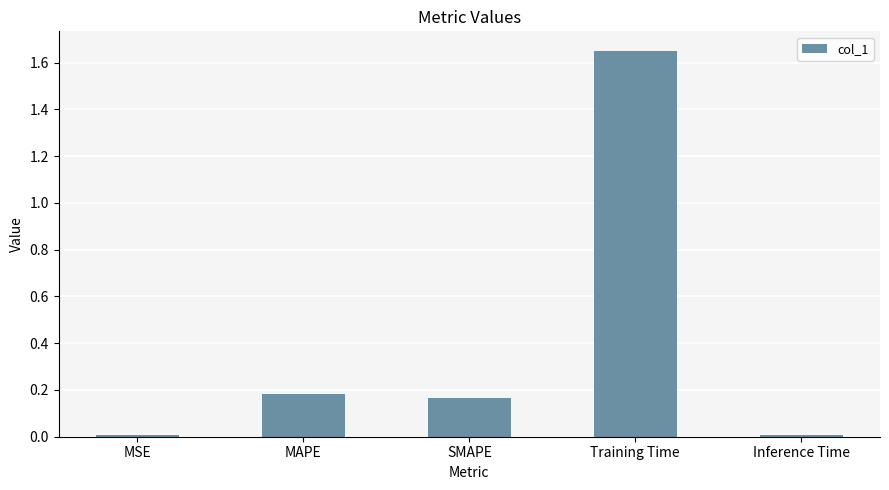

Between Training Time and MSE, which is larger?

Training Time